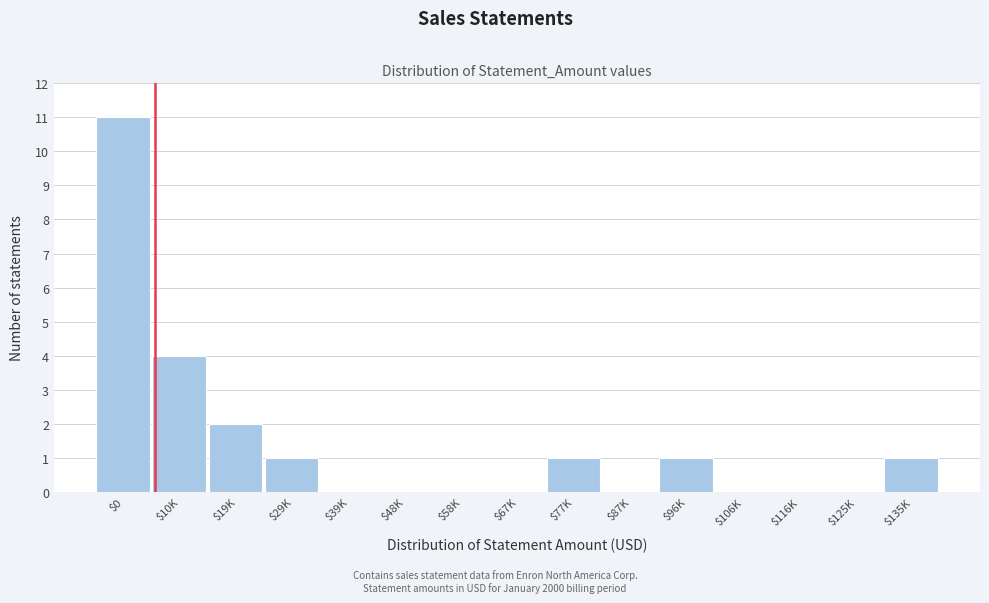

What is the sum of all values?

21